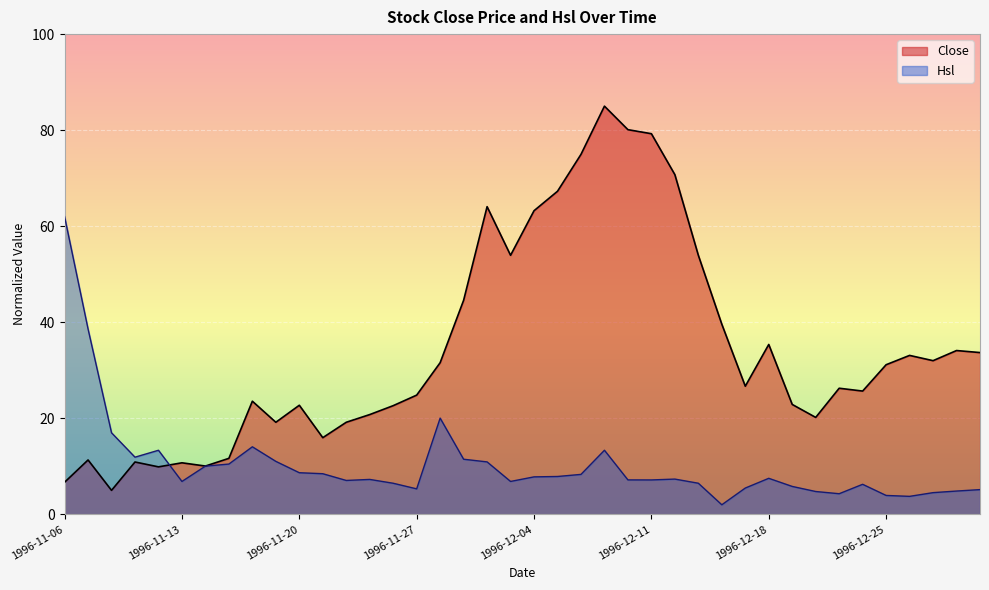

Rank the series by their average value, from highest to lowest.

Close, Hsl